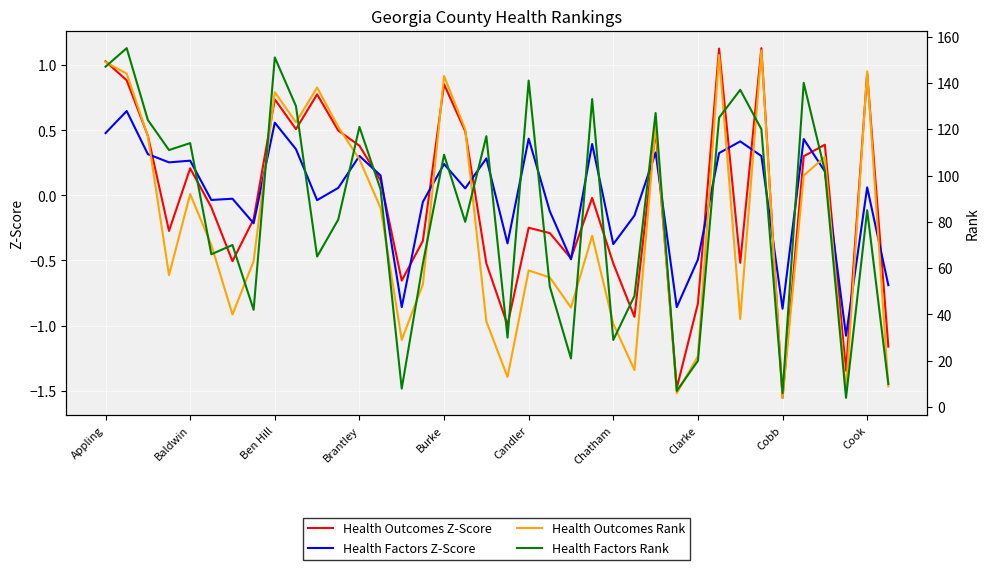

True or false: Health Factors Rank and Health Outcomes Z-Score intersect in this chart.

False